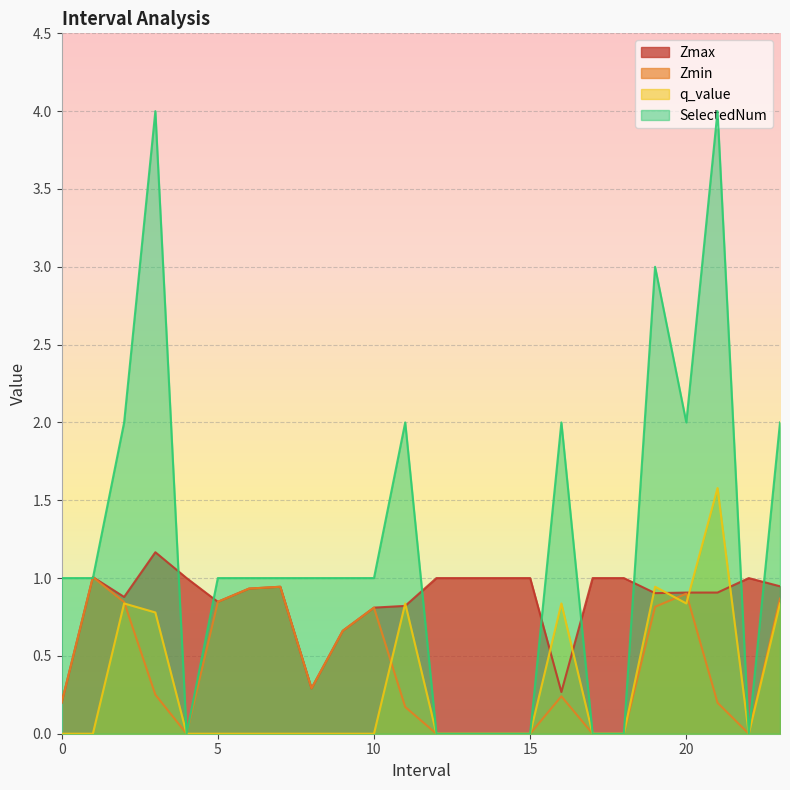

List the labels in order of Zmax value, smallest first.

0.0, 16.0, 8.0, 9.0, 10.0, 11.0, 5.0, 2.0, 19.0, 20.0, 21.0, 6.0, 7.0, 23.0, 4.0, 12.0, 13.0, 14.0, 15.0, 17.0, 18.0, 22.0, 1.0, 3.0